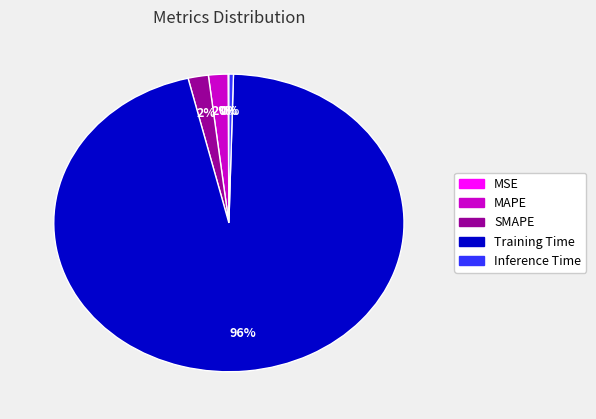

To the nearest percent, what is the average slice percentage?

20%